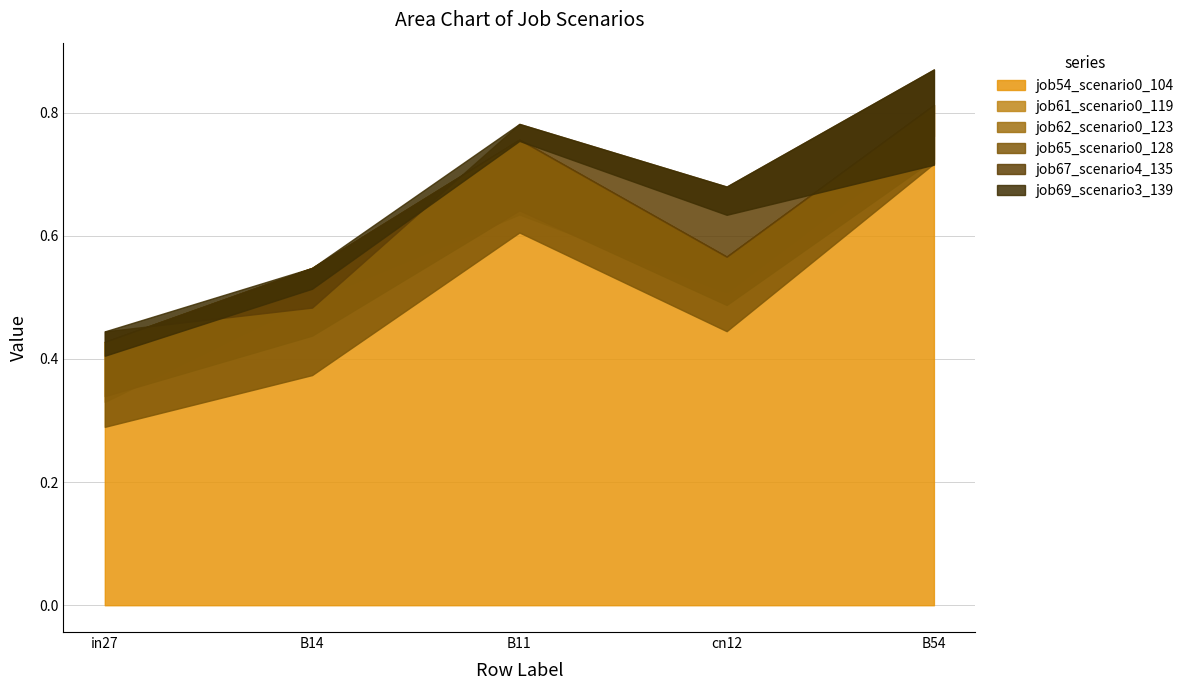

What is the difference between the job65_scenario0_128 values at B11 and B54?

0.1